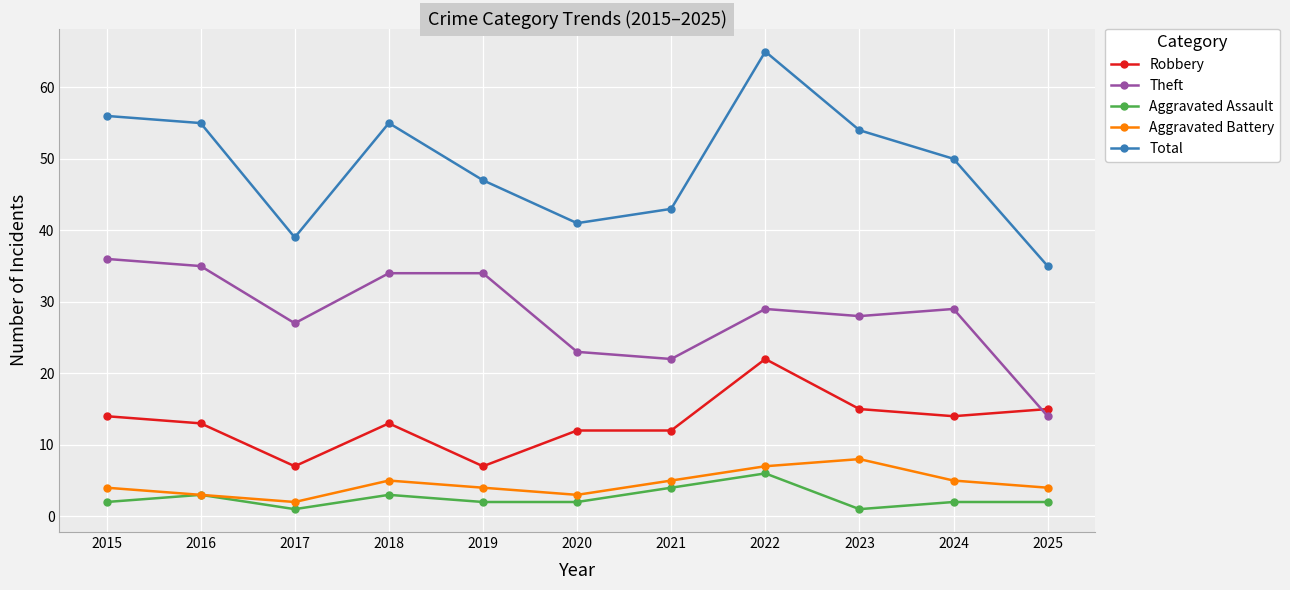

At which label does Theft first exceed 29?

2015